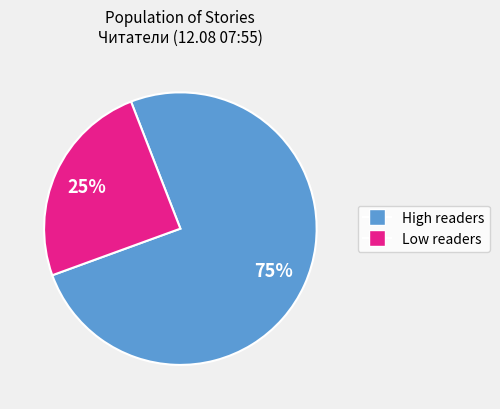

To the nearest percent, what is the average slice percentage?

50%